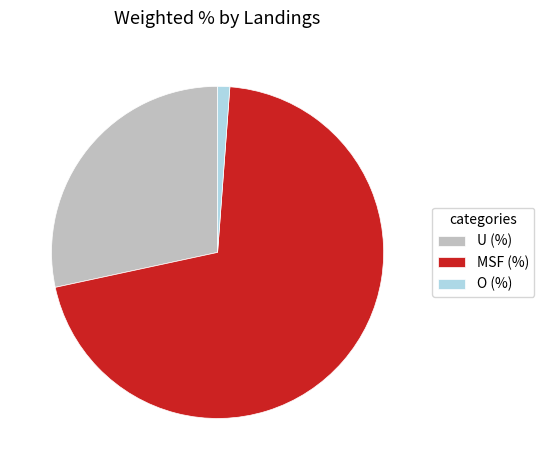

Which slice is the largest?

MSF (%)